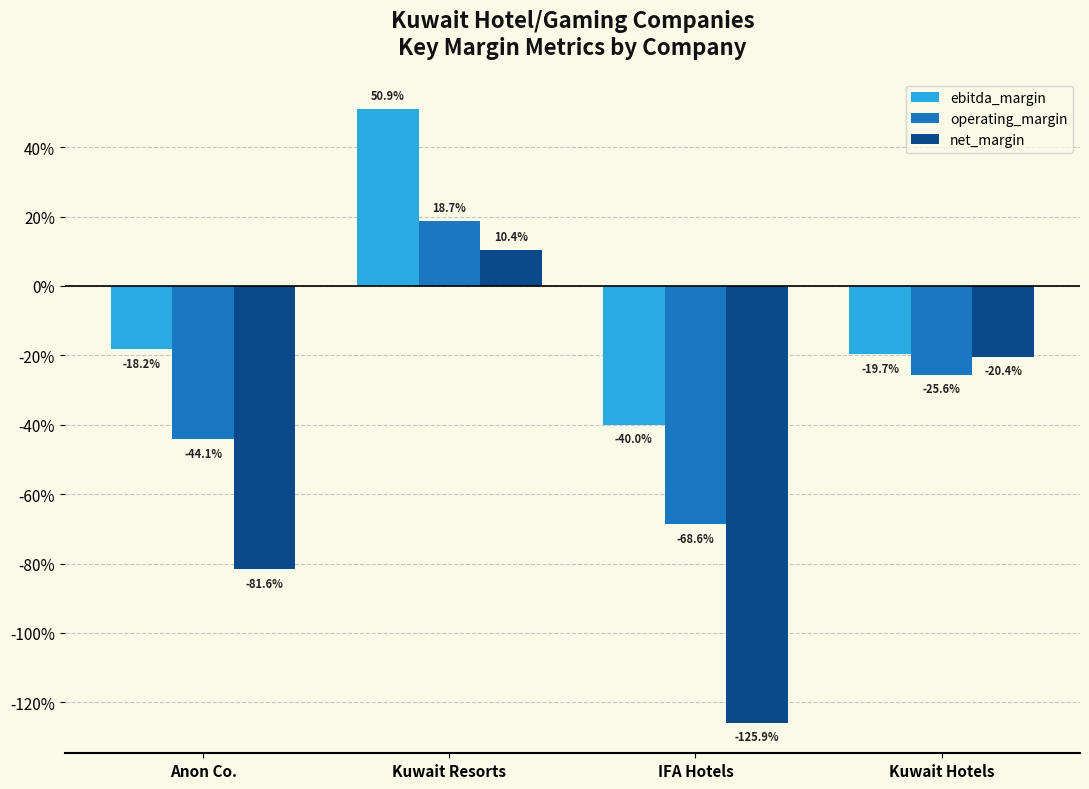

What is the lowest value of the operating_margin series?

-0.7